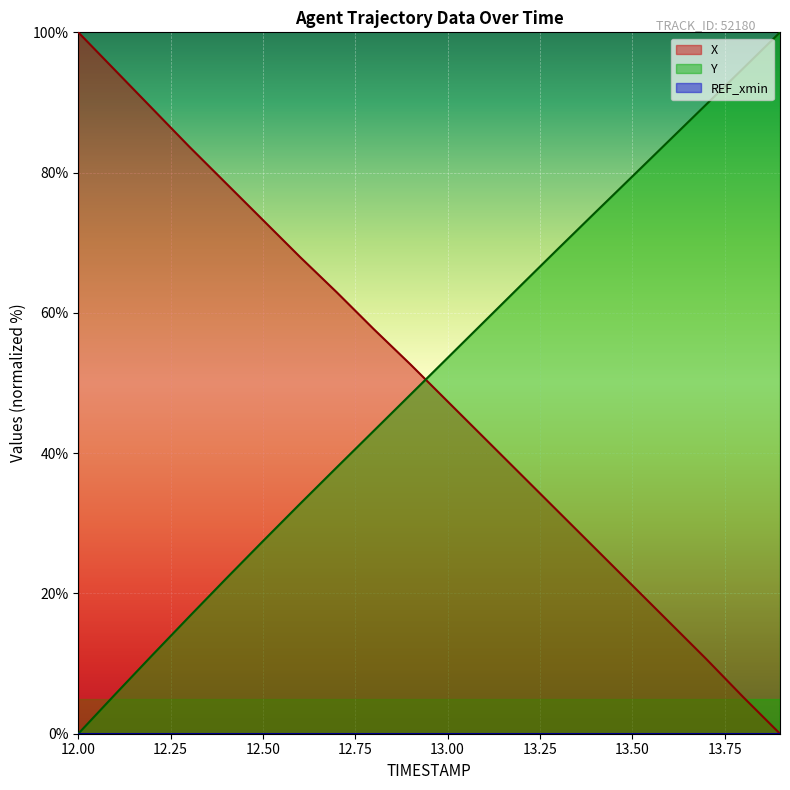

What value does the X series have at 12.1?

94.6